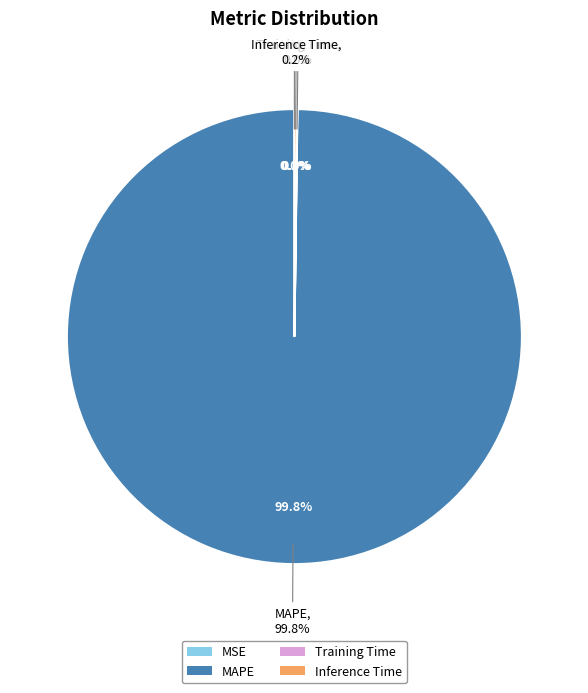

Does MSE represent more than half of the total?

No